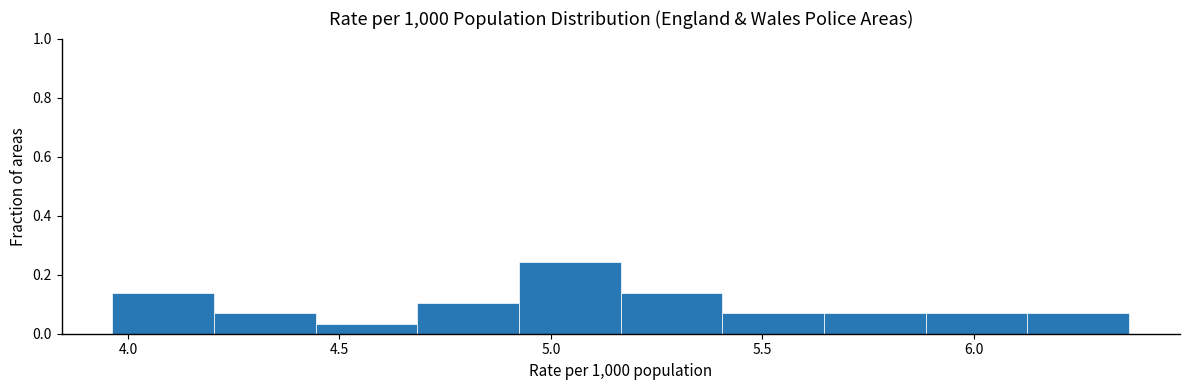

Over which range of the x-axis is the bar tallest?

4.95 to 5.15